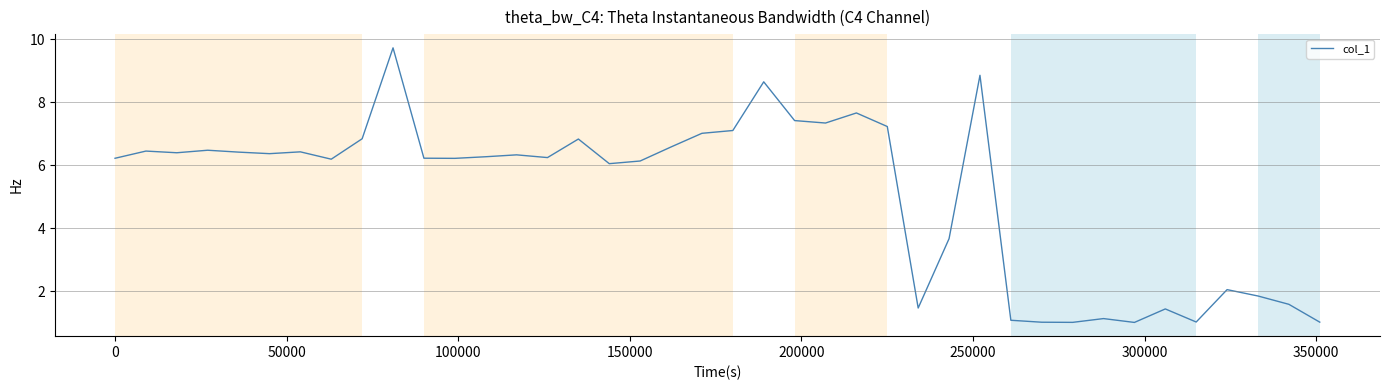

What is the difference between the maximum and minimum values?

8.7